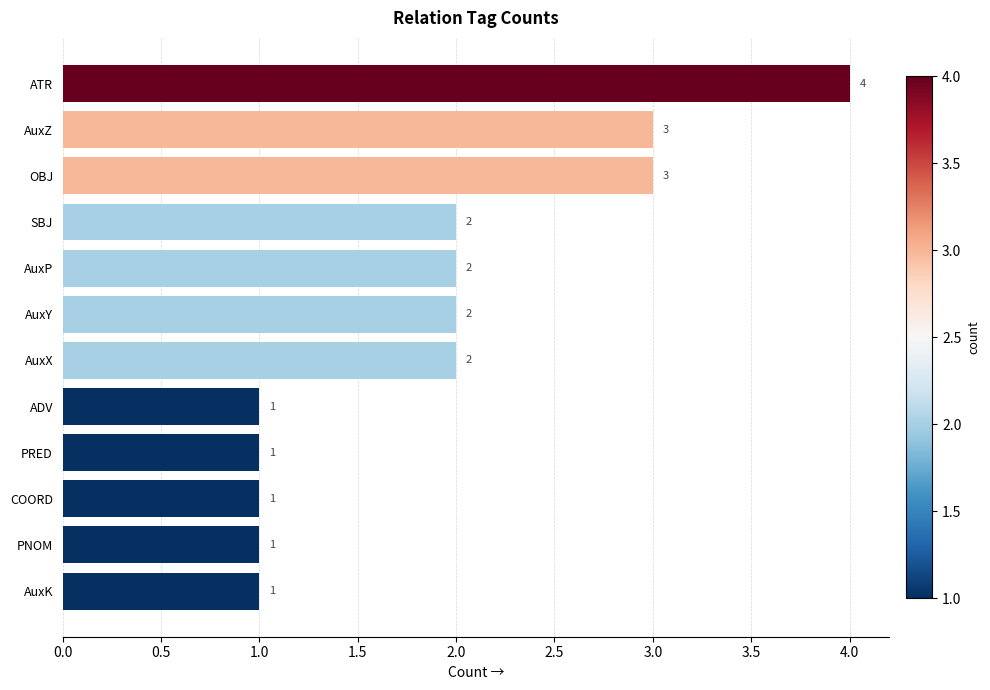

What is the maximum value shown in the chart?

4